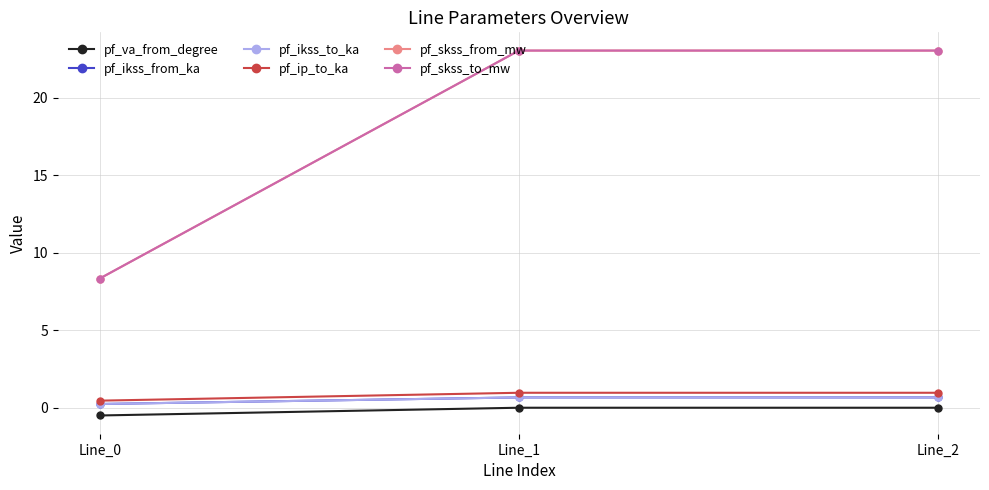

Which category has the lowest value in the pf_va_from_degree series?

Line_0